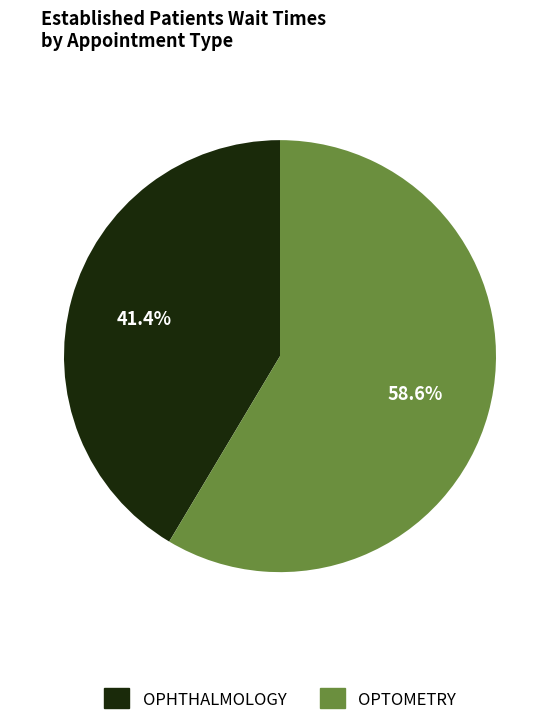

Is it true that OPTOMETRY is 46% of the pie?

False